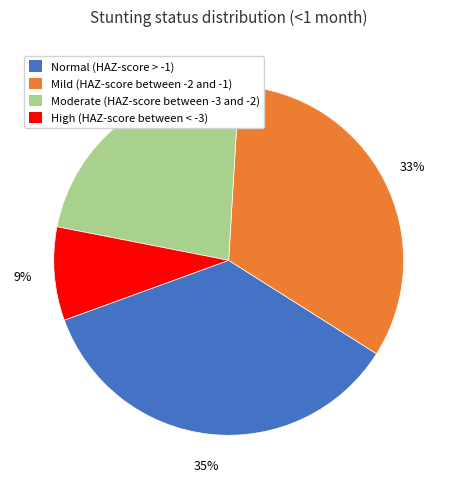

To the nearest percent, what is the average slice percentage?

25%